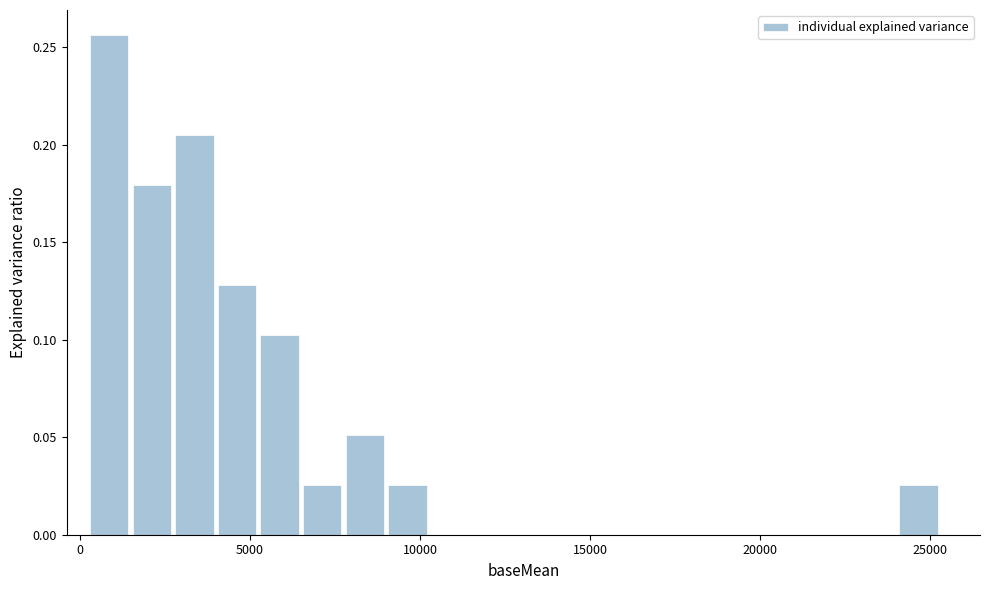

Read against the x-axis, roughly where is the centre of the tallest bar?

1000